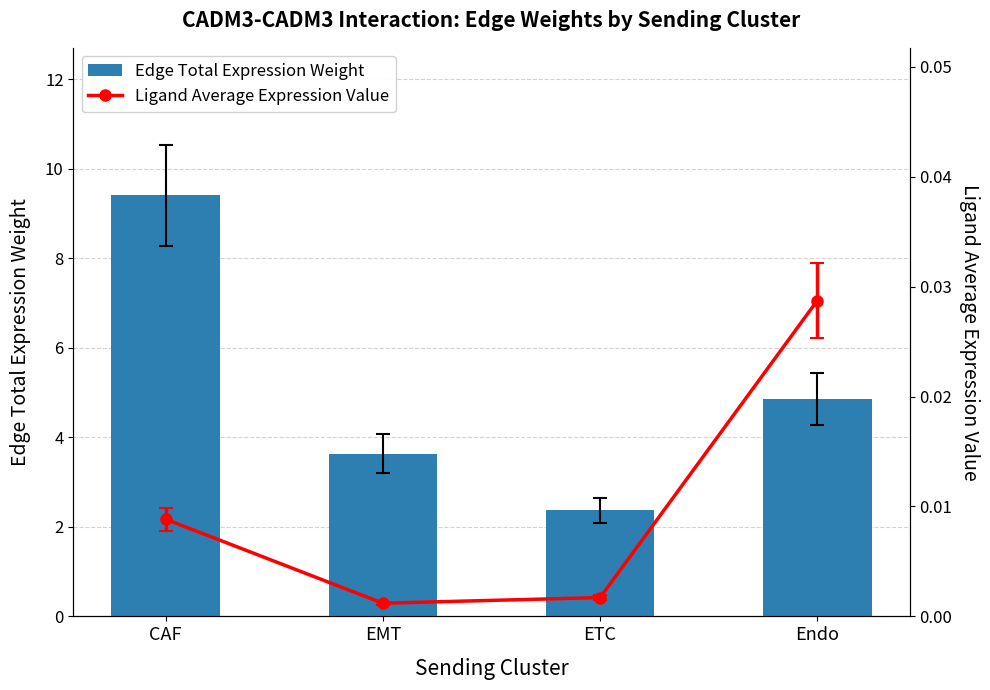

The value at ETC is 1.6. True or false?

False